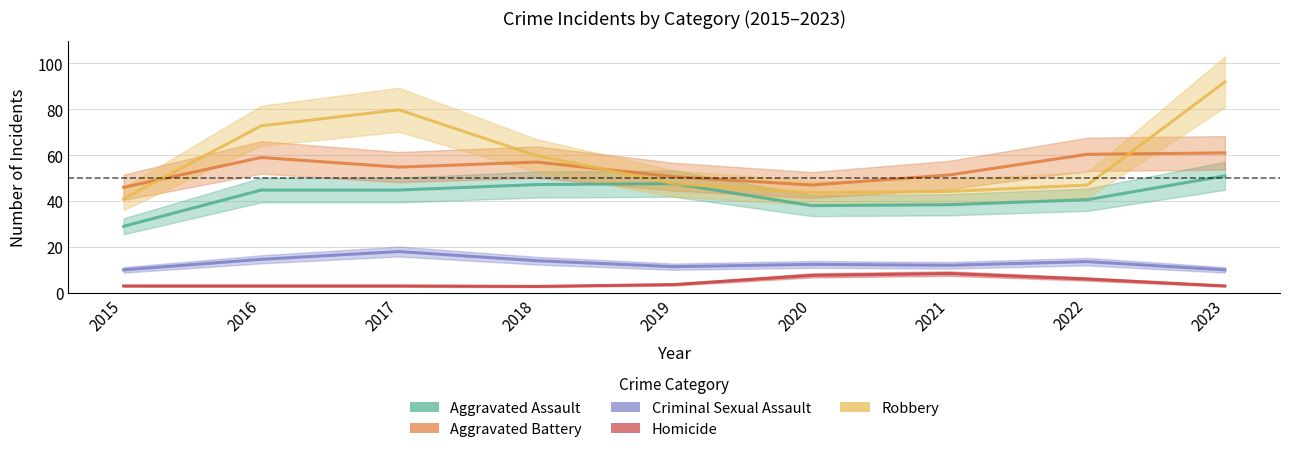

Where is the first local maximum for Criminal Sexual Assault?

2017